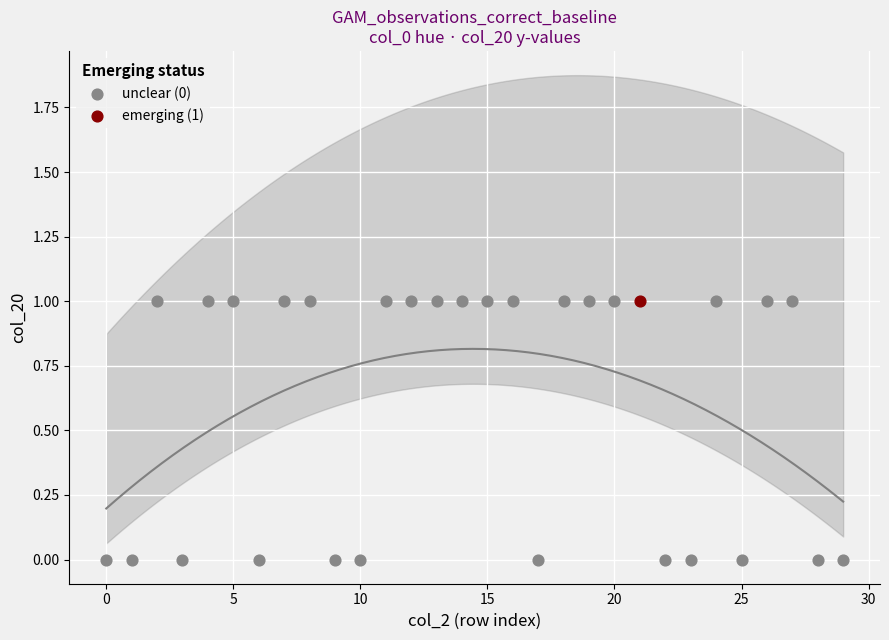

What are all the series names shown in the legend?

unclear (0), emerging (1)